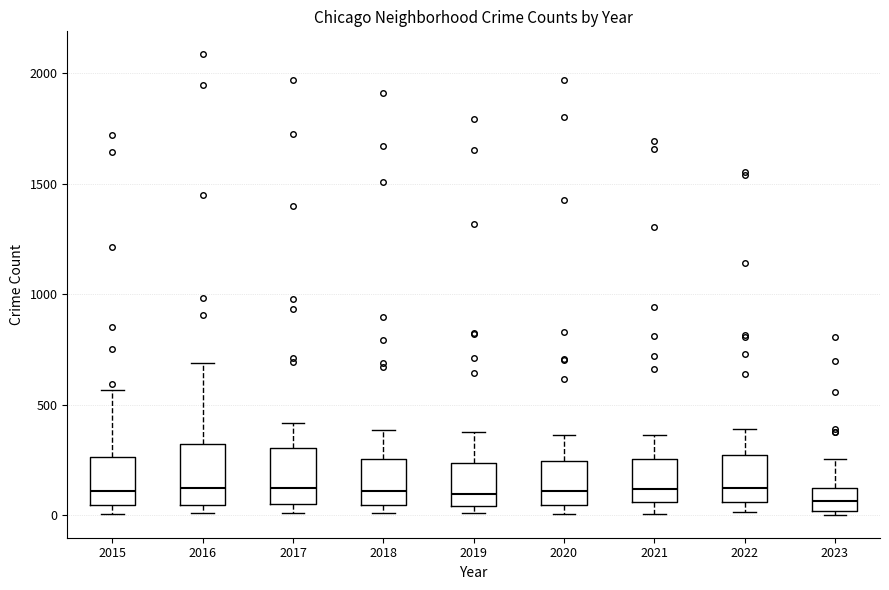

Reading left to right, read every box against the y-axis: the position of its median line, the range the box covers, and the ends of its whiskers. The values are not printed on the chart, so give them approximately, as read against the axis.

2015: median 100, box 50 to 250, whiskers 0 to 550
2016: median 150, box 50 to 300, whiskers 0 to 700
2017: median 100, box 50 to 300, whiskers 0 to 400
2018: median 100, box 50 to 250, whiskers 0 to 400
2019: median 100, box 50 to 250, whiskers 0 to 400
2020: median 100, box 50 to 250, whiskers 0 to 350
2021: median 100, box 50 to 250, whiskers 0 to 350
2022: median 100, box 50 to 250, whiskers 0 to 400
2023: median 50, box 0 to 150, whiskers 0 (just below the box's lower edge) to 250